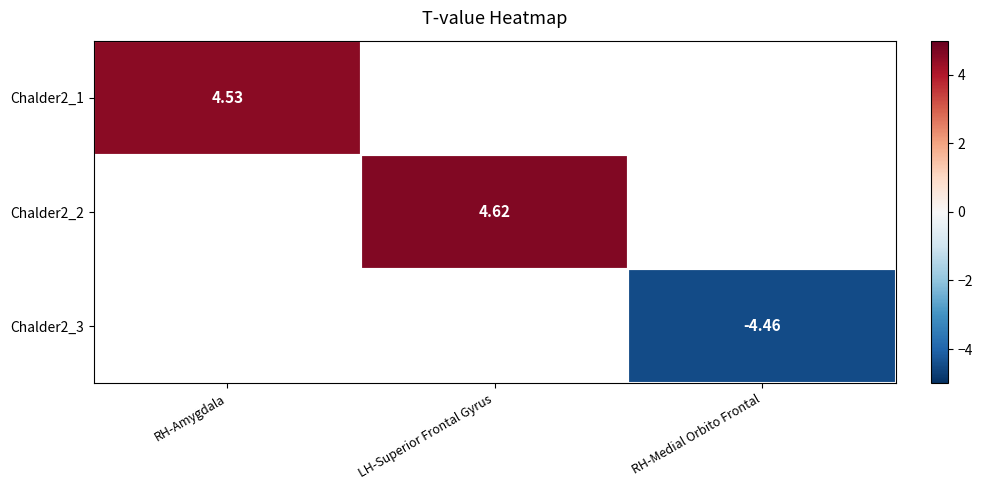

Count the number of categories in the chart.

3